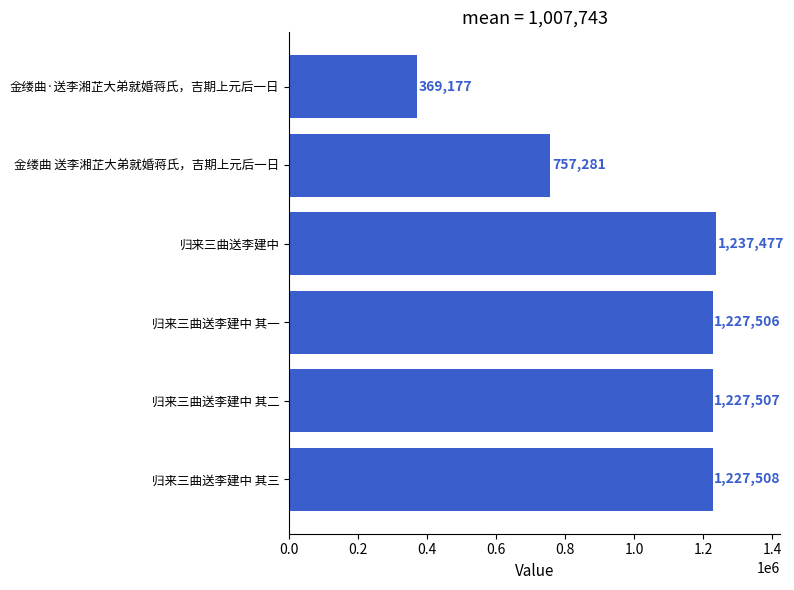

What is the difference between the maximum and minimum values?

868300